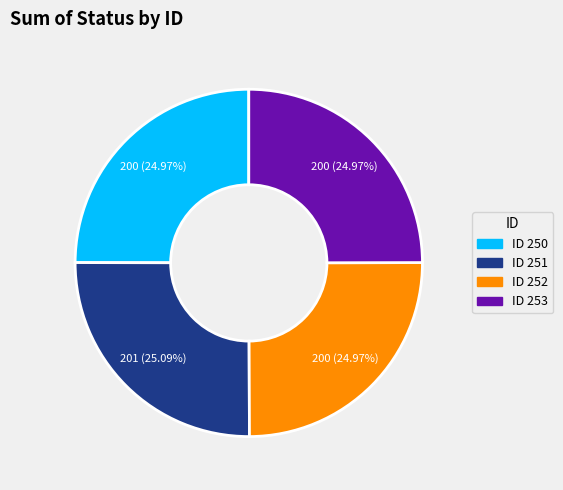

Is there a majority slice in this chart?

No